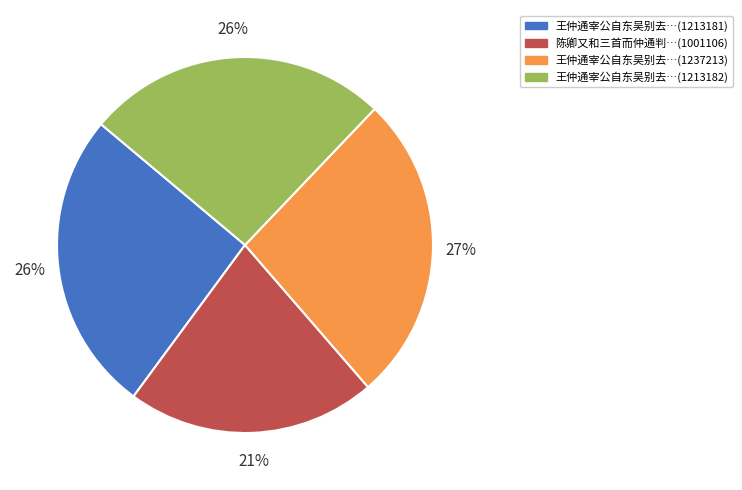

To the nearest percent, what is the average slice percentage?

25%